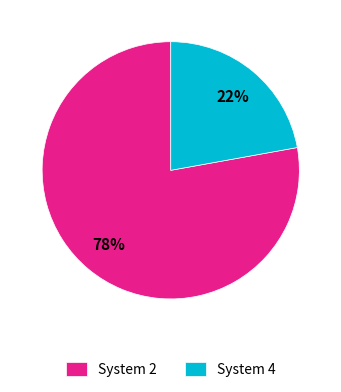

Rank the categories by value from lowest to highest.

System 4, System 2